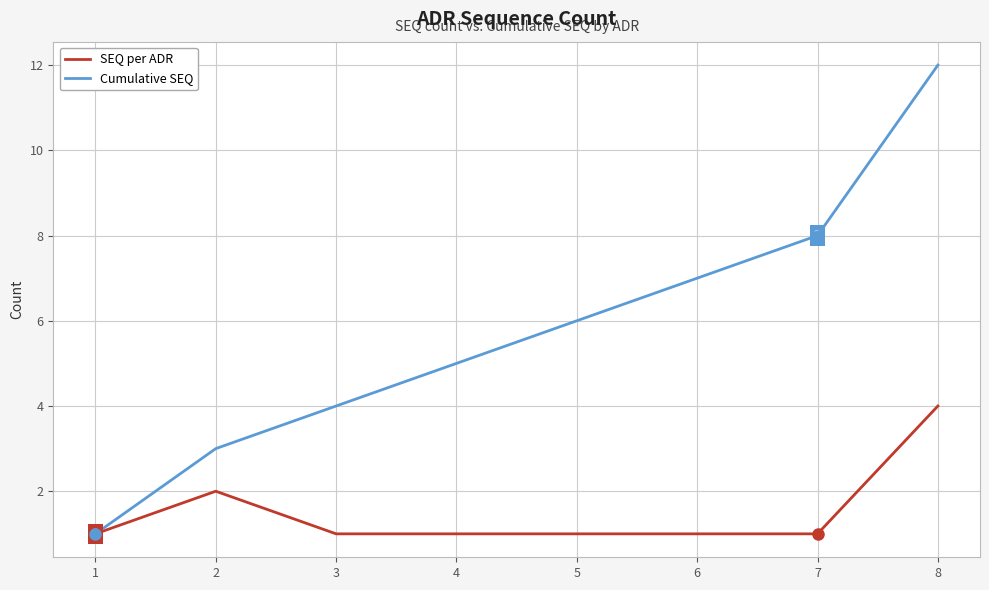

Which series has the largest total across all categories?

Cumulative SEQ